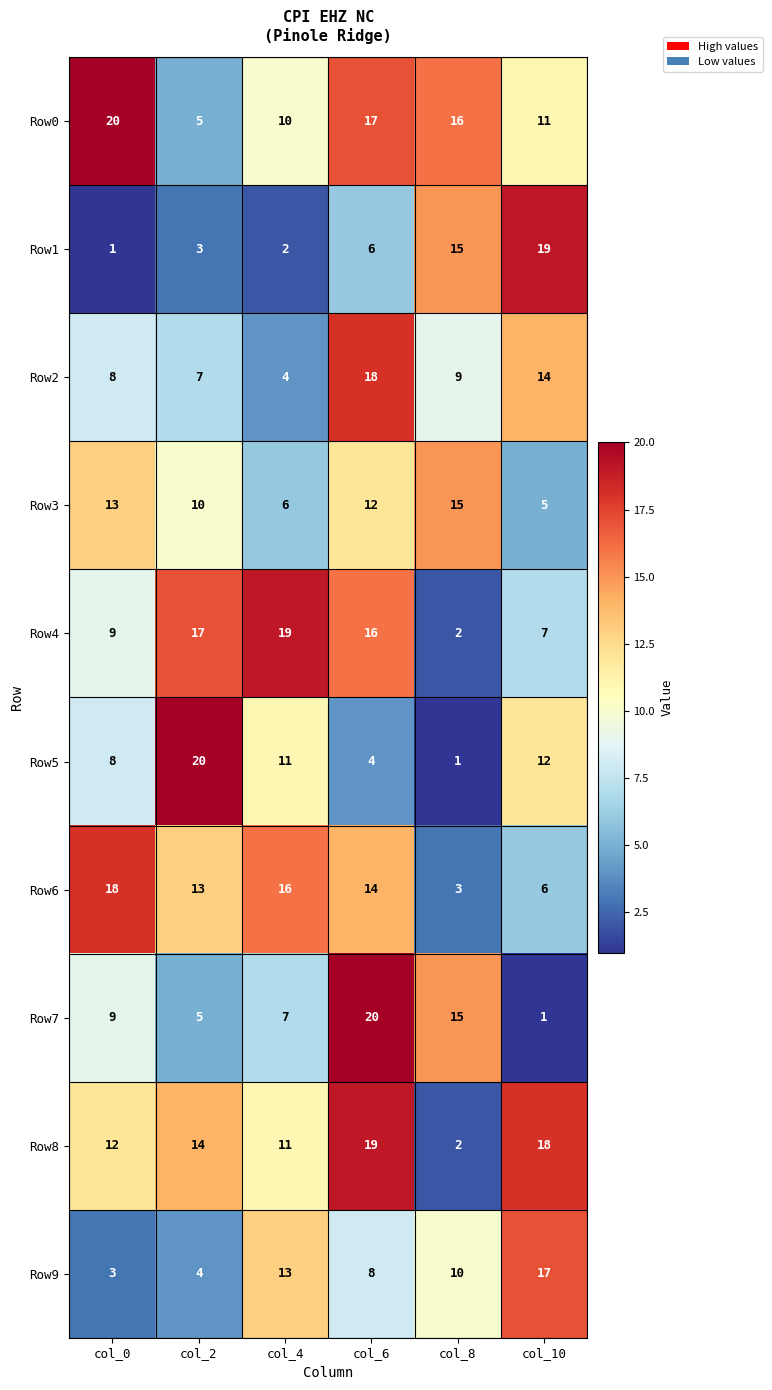

What is the difference between the Row3 values at col_0 and col_10?

8